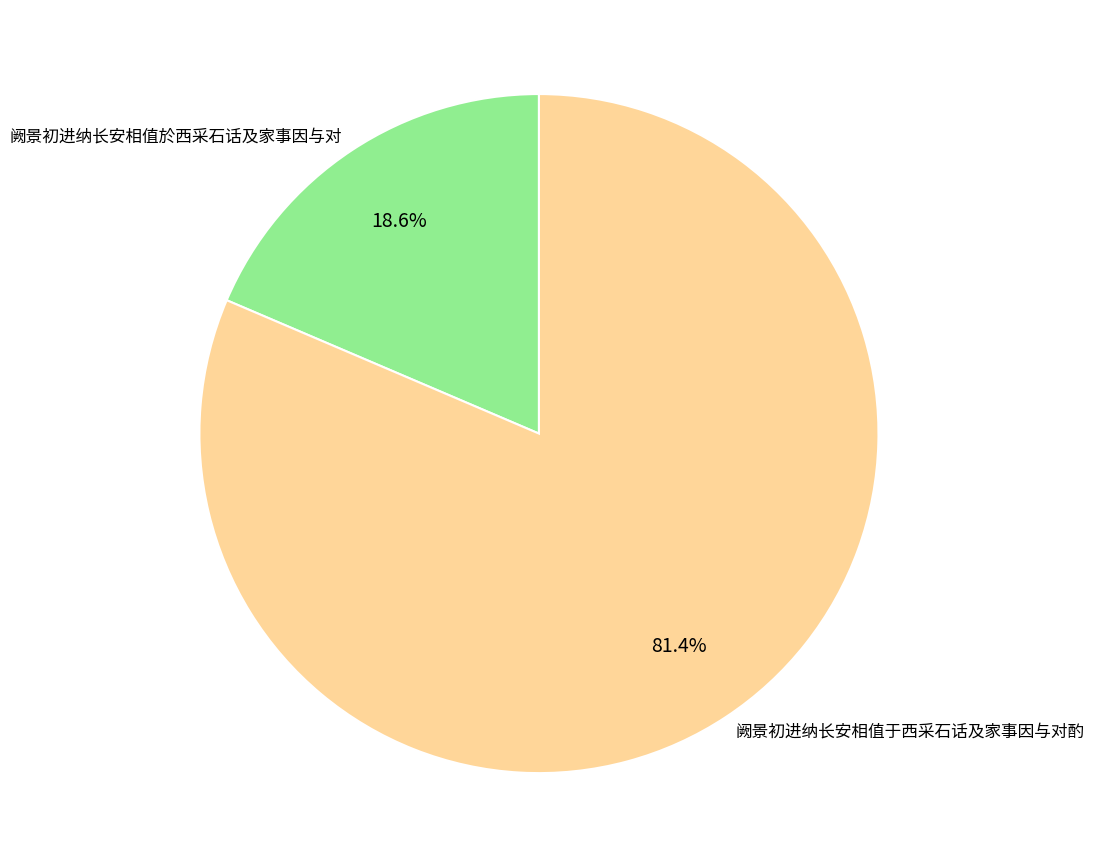

Combined, what portion of the pie is 阙景初进纳长安相值於西采石话及家事因与对 and 阙景初进纳长安相值于西采石话及家事因与对酌?

100.0%